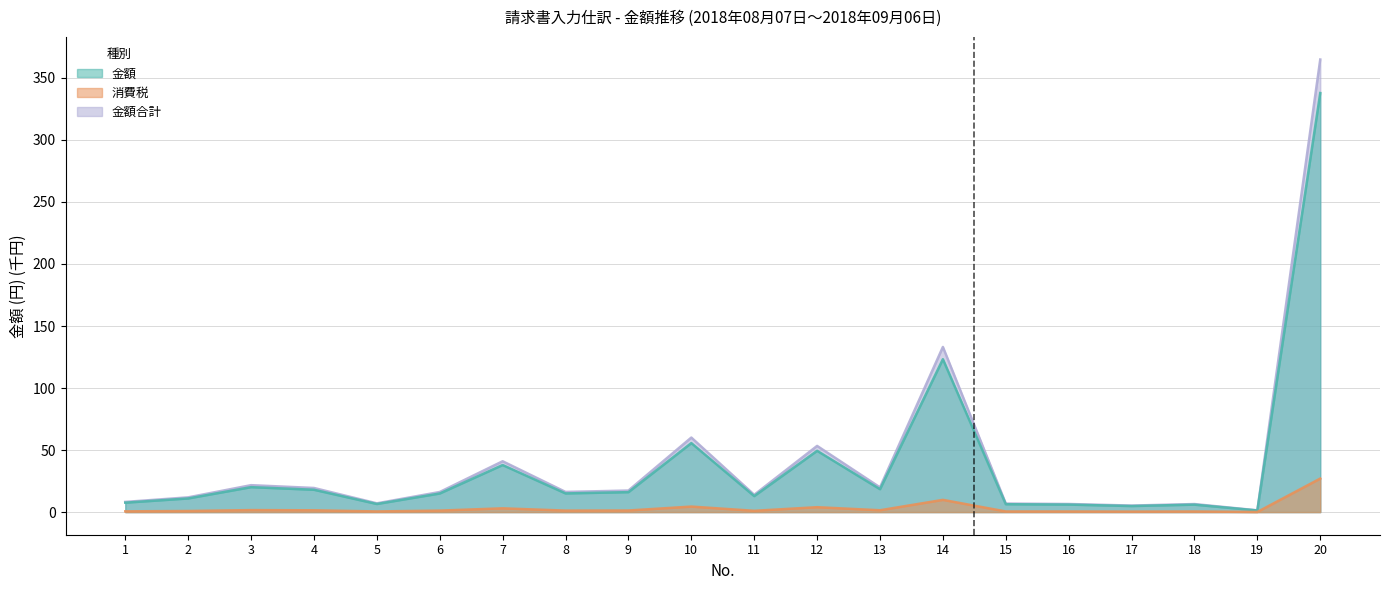

Reading left to right, transcribe all the data shown in this chart.

金額: 1=7.6	2=11.0	3=20.1	4=18.0	5=6.5	6=15.0	7=37.9	8=15.1	9=16.1	10=55.6	11=12.9	12=49.4	13=18.4	14=123.2	15=6.4	16=6.0	17=4.9	18=6.0	19=1.3	20=337.8
消費税: 1=0.6	2=0.9	3=1.6	4=1.4	5=0.5	6=1.2	7=3.0	8=1.2	9=1.3	10=4.5	11=1.0	12=4.0	13=1.5	14=9.9	15=0.5	16=0.5	17=0.4	18=0.5	19=0.1	20=27.0
金額合計: 1=8.2	2=11.9	3=21.7	4=19.4	5=7.1	6=16.2	7=41.0	8=16.3	9=17.4	10=60.1	11=13.9	12=53.4	13=19.9	14=133.1	15=6.9	16=6.5	17=5.3	18=6.5	19=1.4	20=364.8